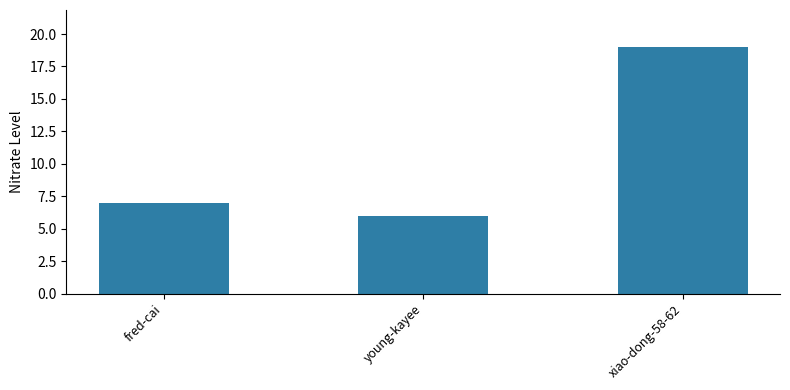

How many data points are less than 7?

1